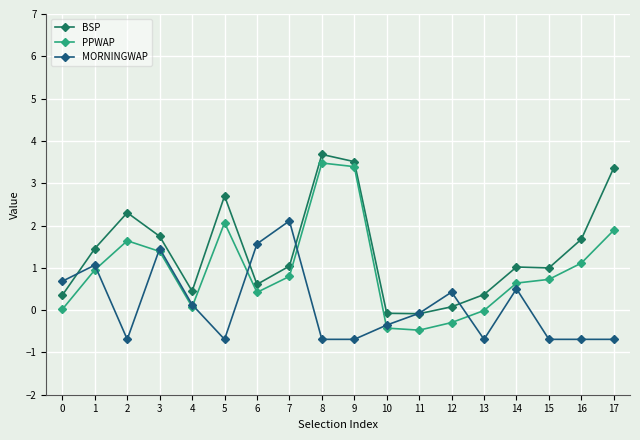

What is the spread (max minus min) of values at 12?

0.7